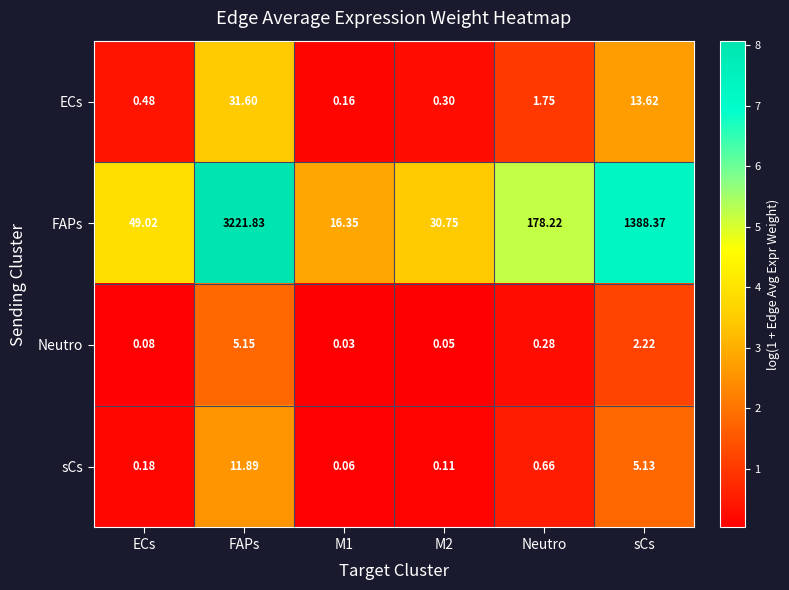

Rank the series by their maximum value, from highest to lowest.

FAPs, ECs, sCs, Neutro